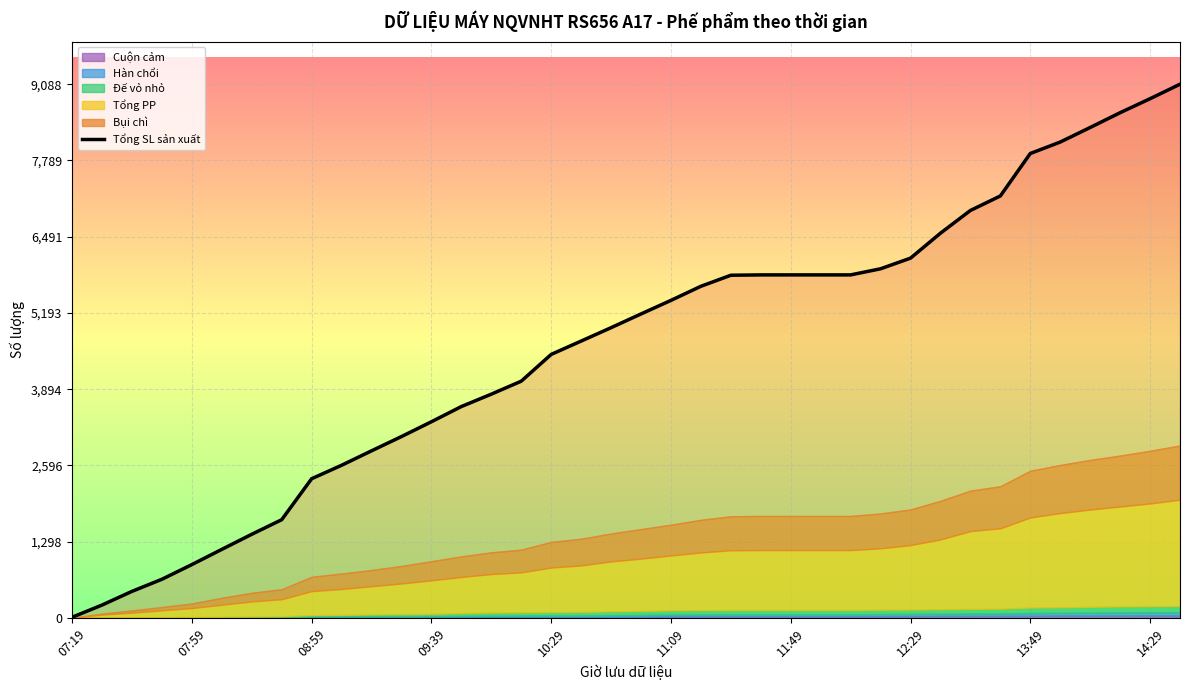

Which label corresponds to the smallest value in the chart?

07:19